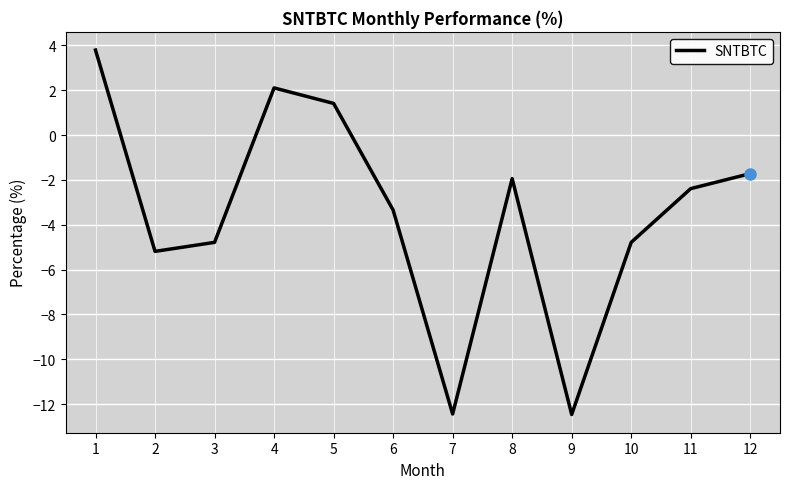

What is the minimum value shown in the chart?

-12.5